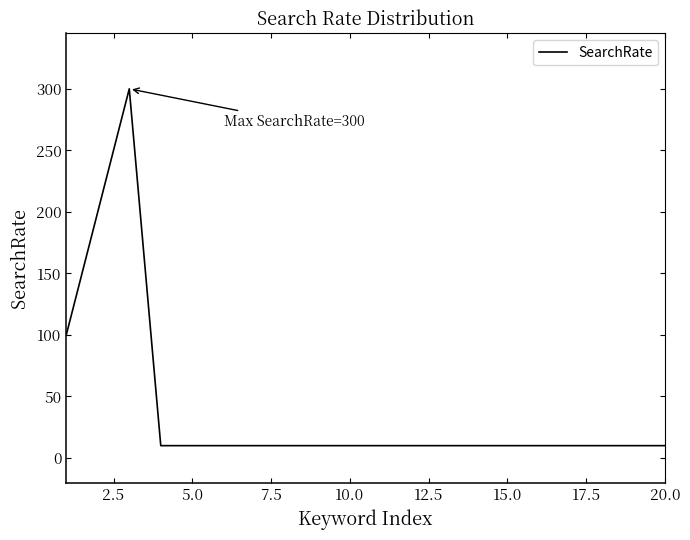

What is the smallest value displayed?

10